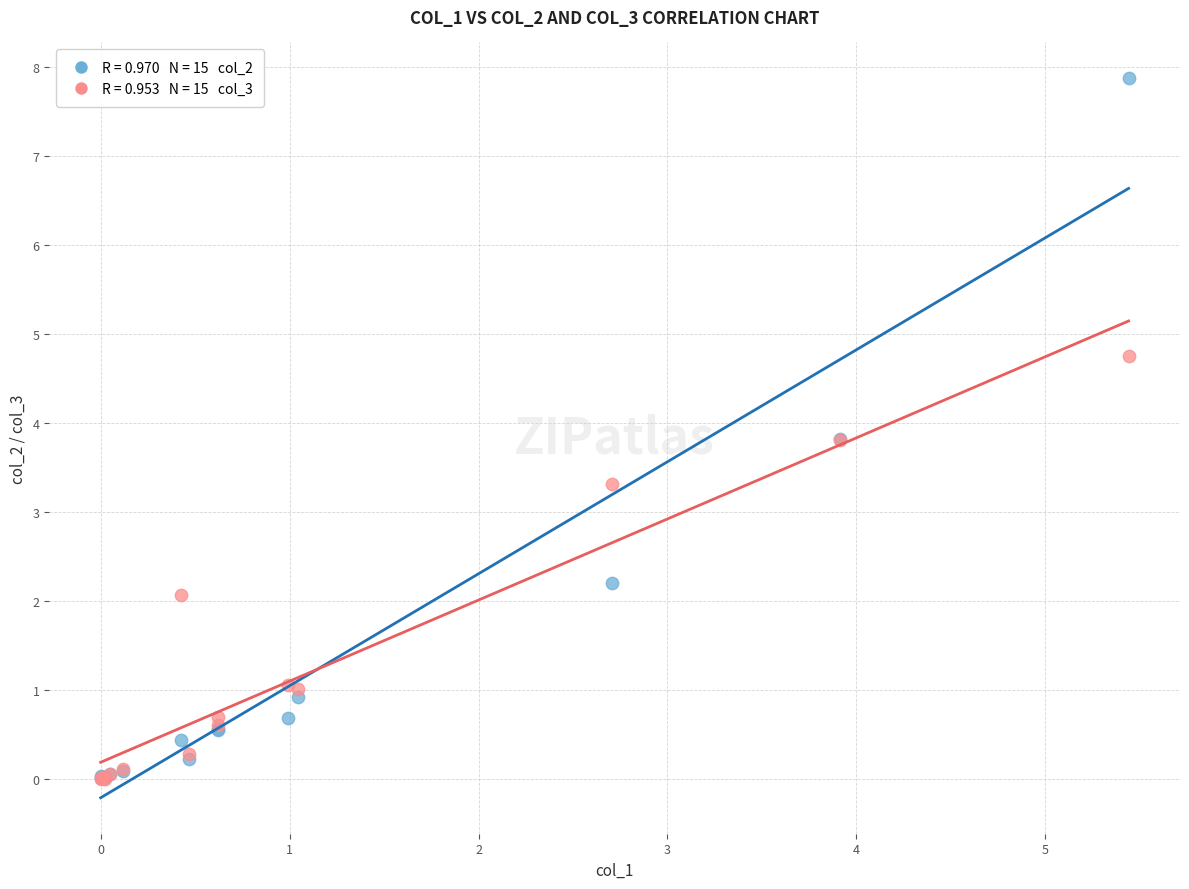

Across all series, what Y value is closest to 3?

3.3